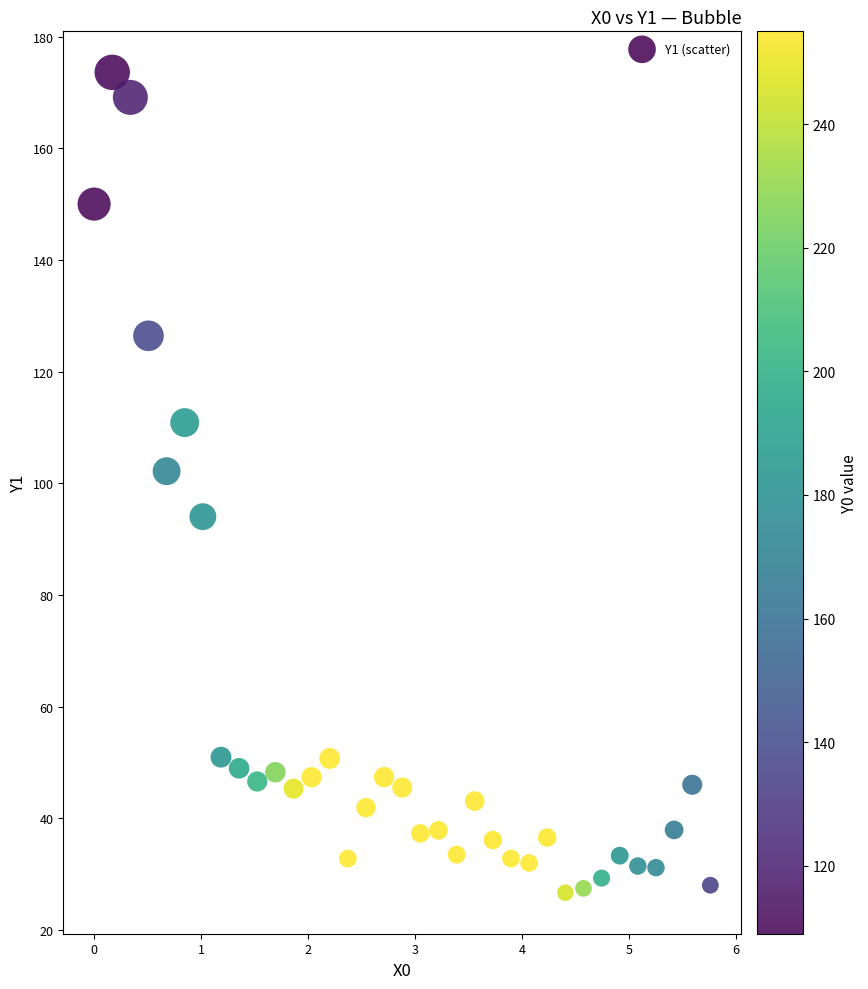

What Y value in the scatter plot is closest to 100?

102.2